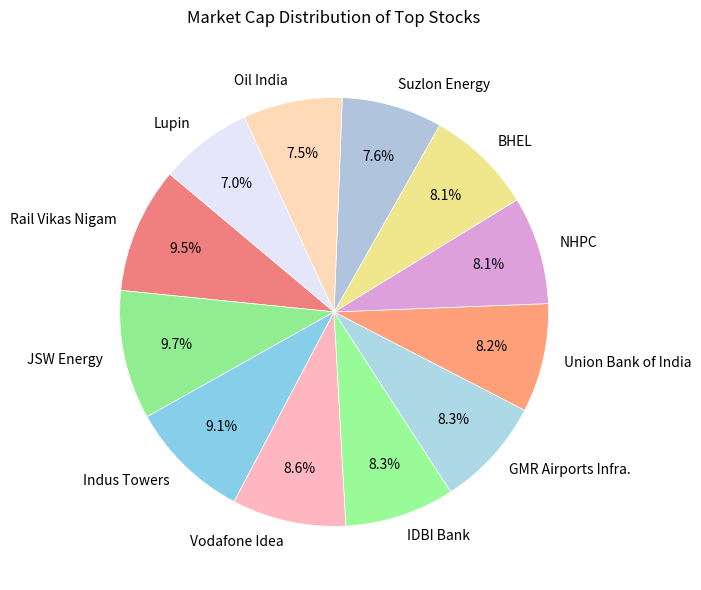

What percentage is the Suzlon Energy slice, to the nearest percent?

8%